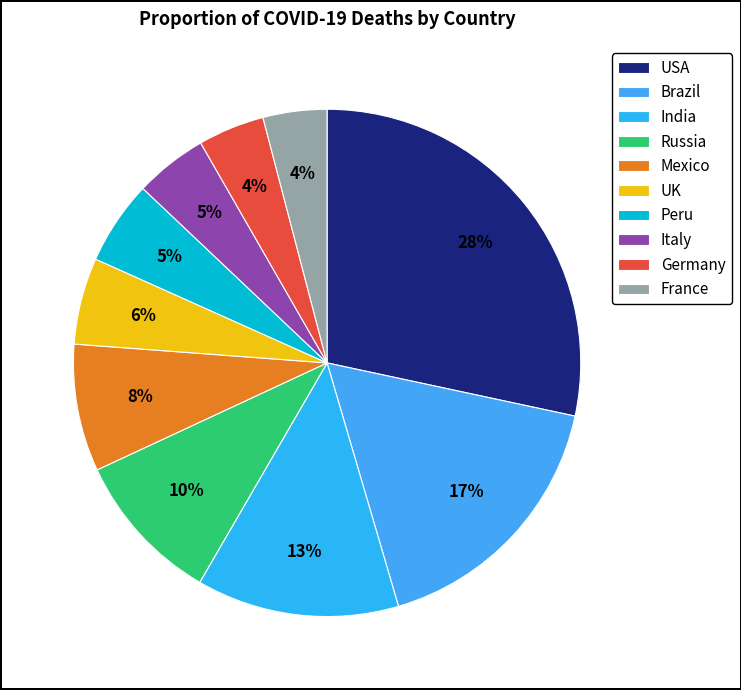

Count the number of slices in the pie.

10